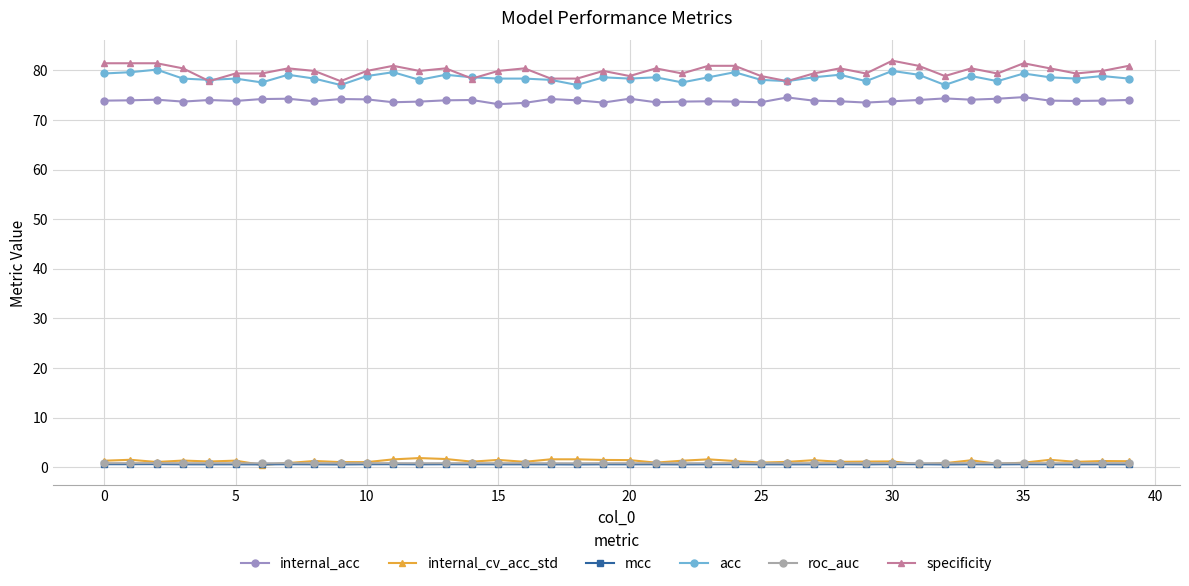

Does the chart display data point markers on the line(s)?

Yes